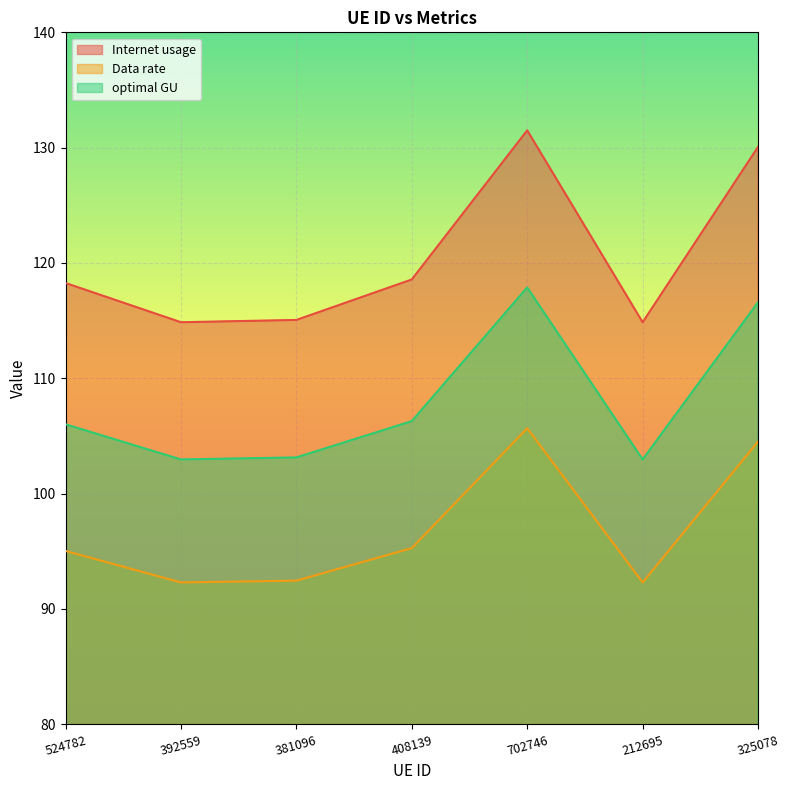

Does the chart display data point markers on the line(s)?

No